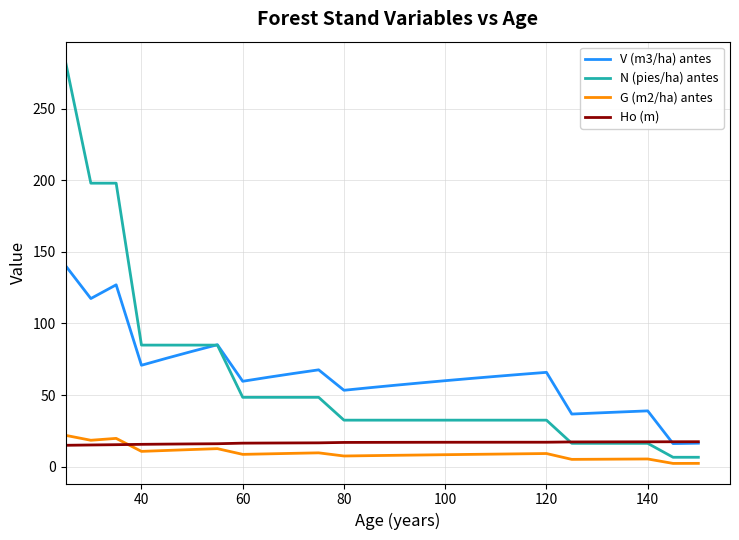

What is the difference between the second highest and minimum values in the N (pies/ha) antes series?

191.6